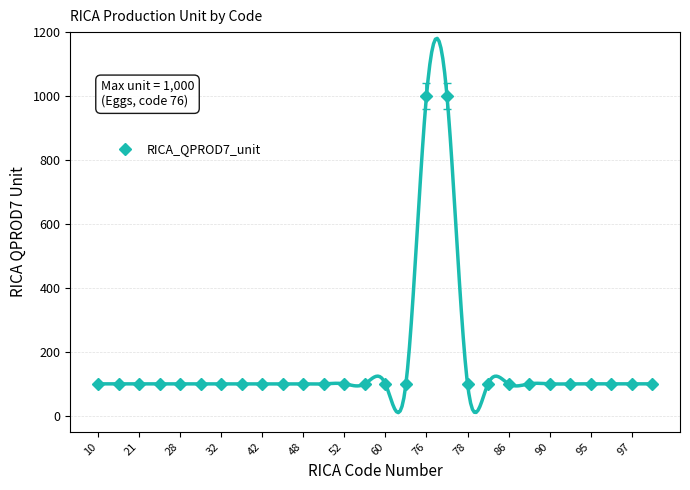

What is the lowest value of the RICA_QPROD7_unit series?

100